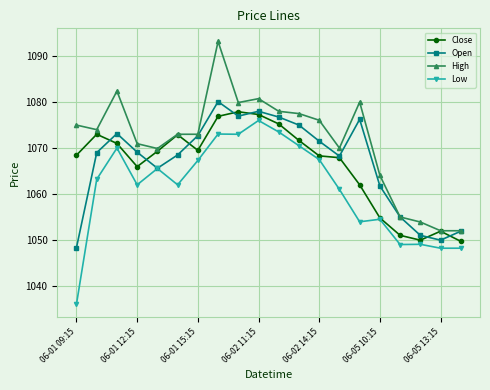

What is the maximum value for Open?

1080.1